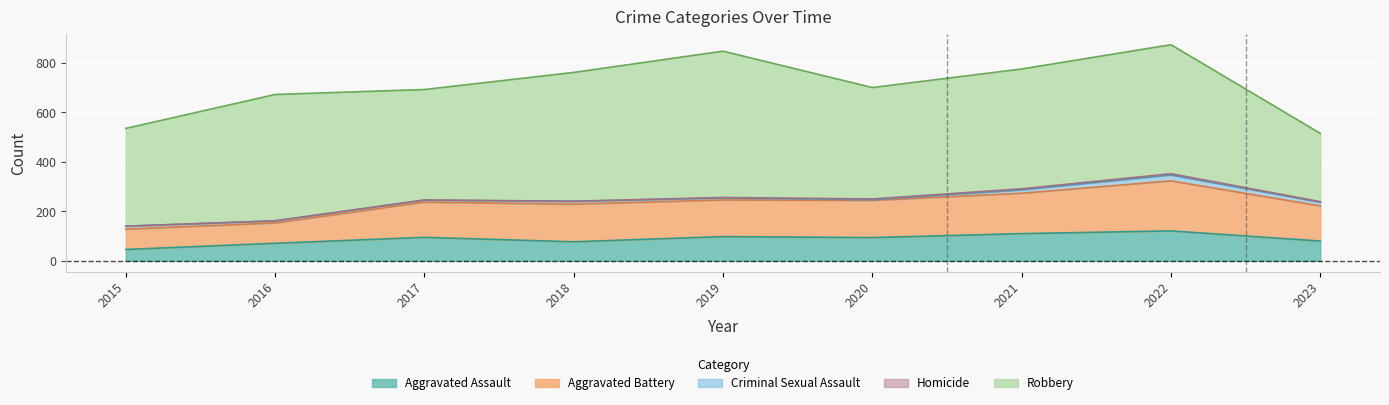

Which series has the largest total across all categories?

Robbery